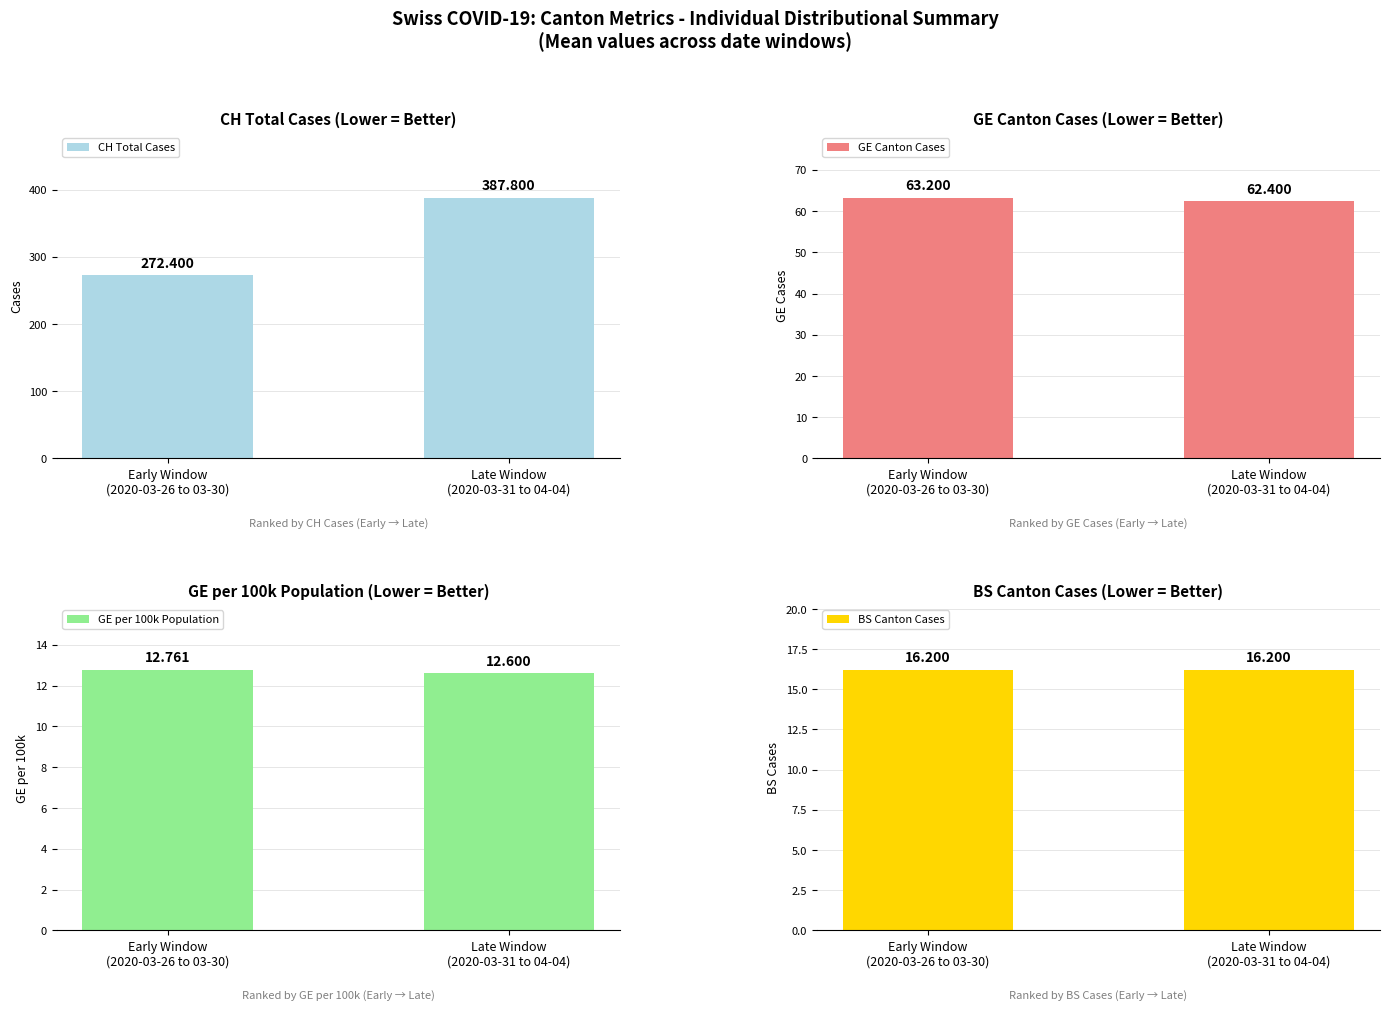

Reading right to left, transcribe all the data shown in this chart.

CH Total Cases: 387.8	272.4
GE Canton Cases: 62.4	63.2
GE per 100k Population: 12.6	12.8
BS Canton Cases: 16.2	16.2